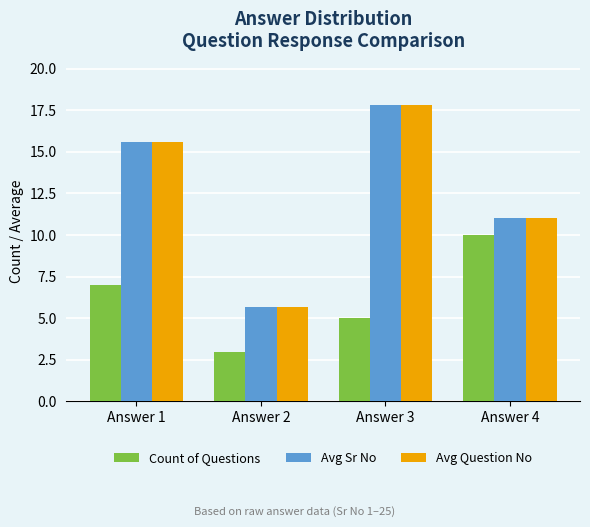

What is the maximum value for Avg Sr No?

17.8